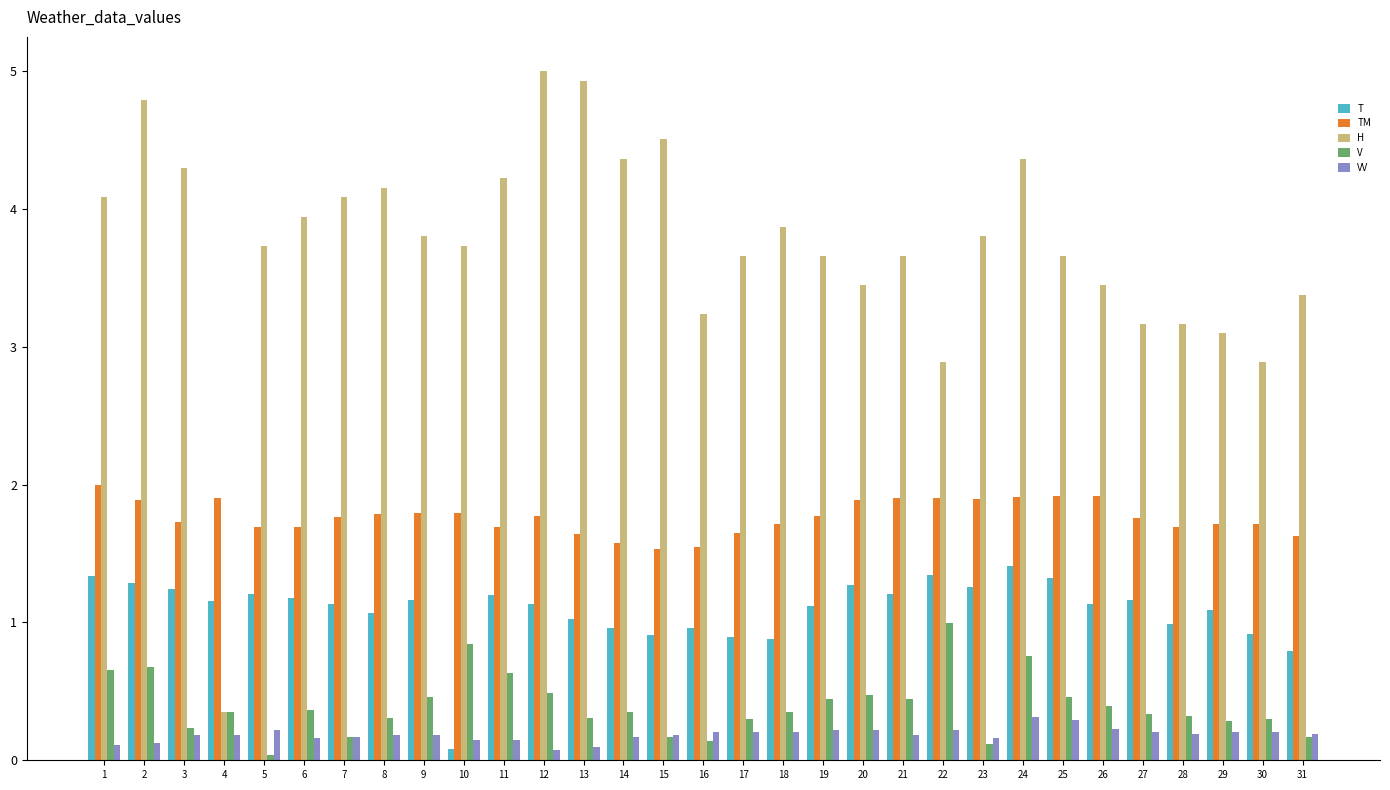

Is it true that TM equals 2.7 at 13?

False